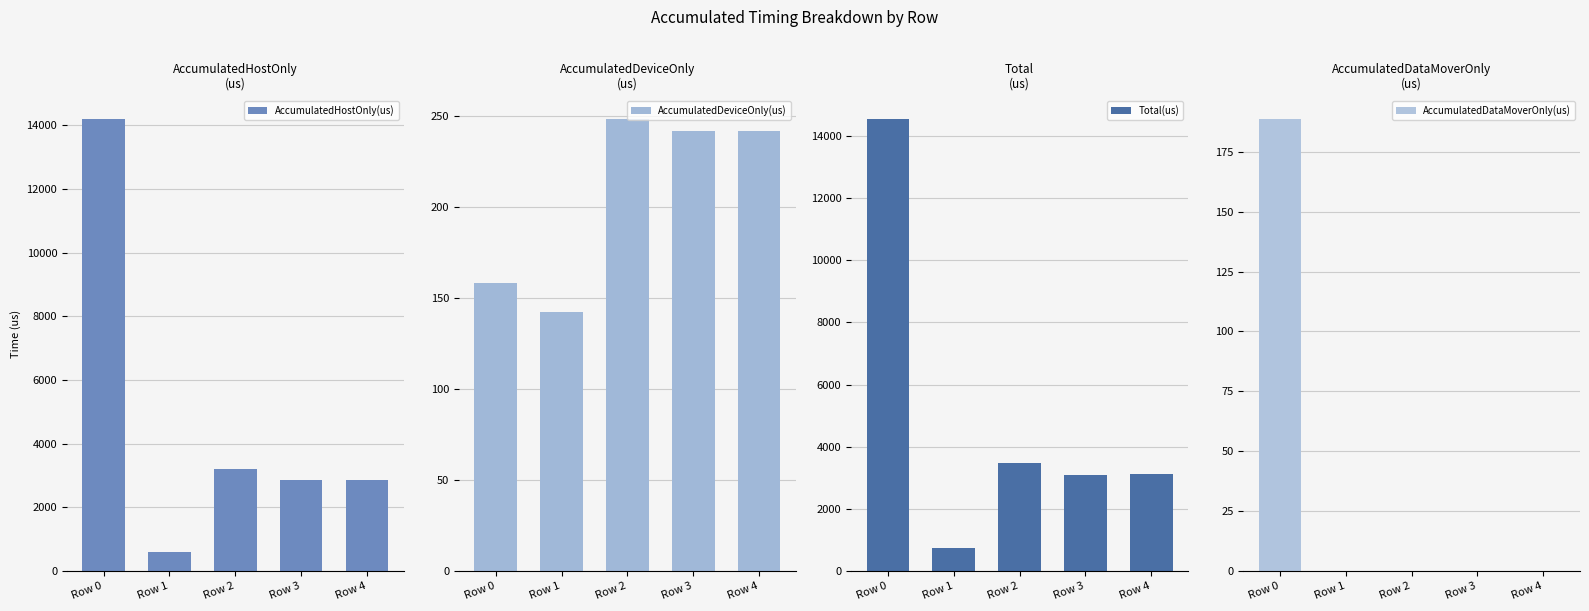

Which label corresponds to the smallest value in the chart?

Row 1